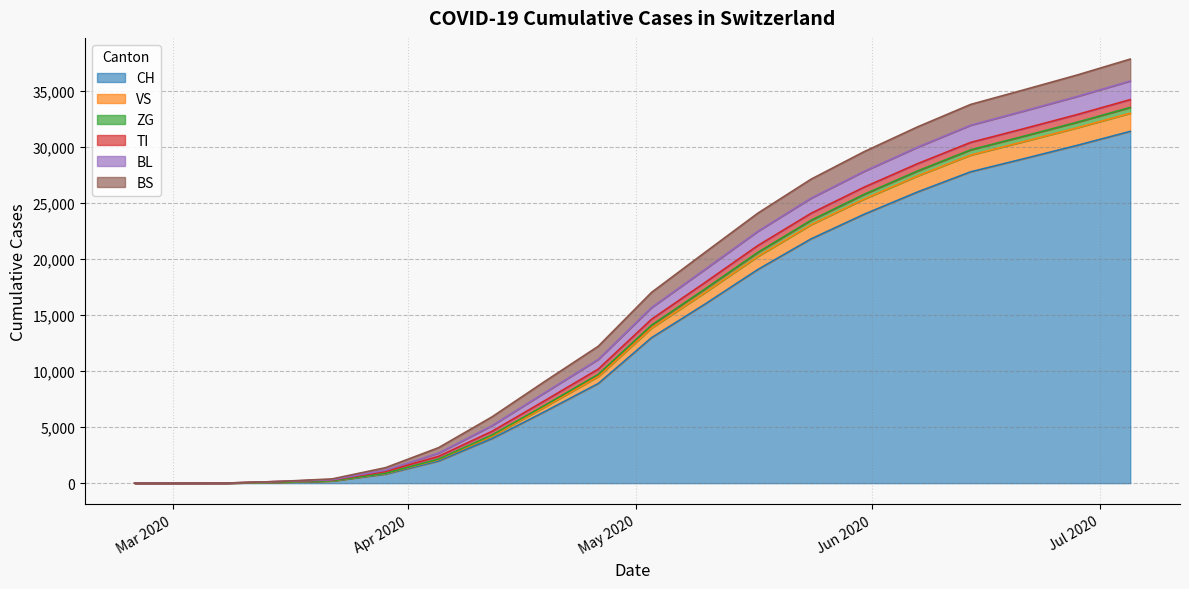

What is the label of the 10th point from the right?

2020-05-03